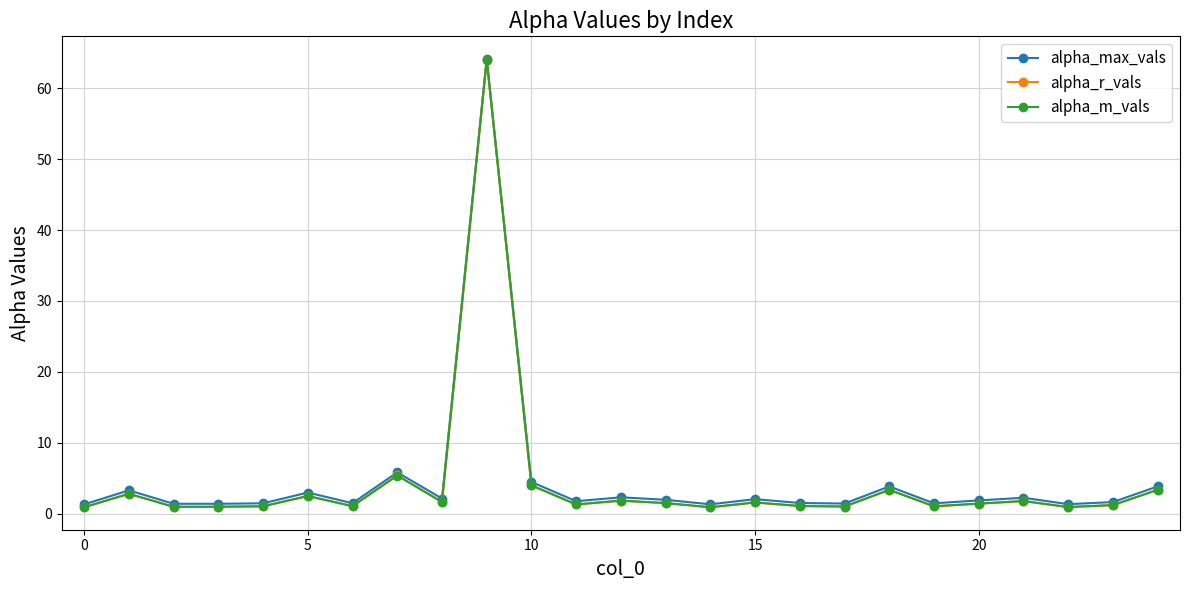

What is the value of the alpha_m_vals point at the 19th from the left?

3.4